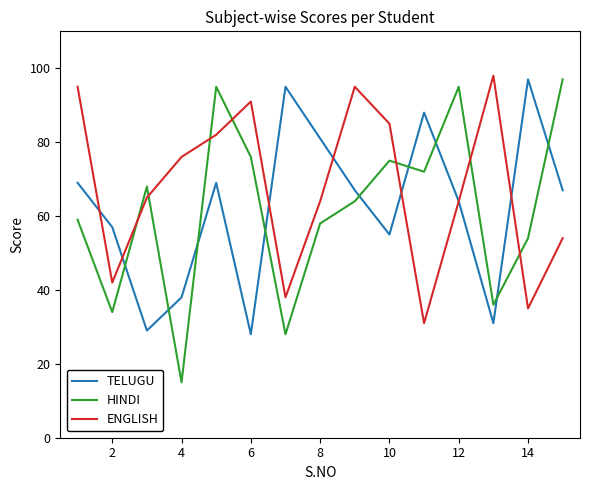

Which series has the largest total across all categories?

ENGLISH